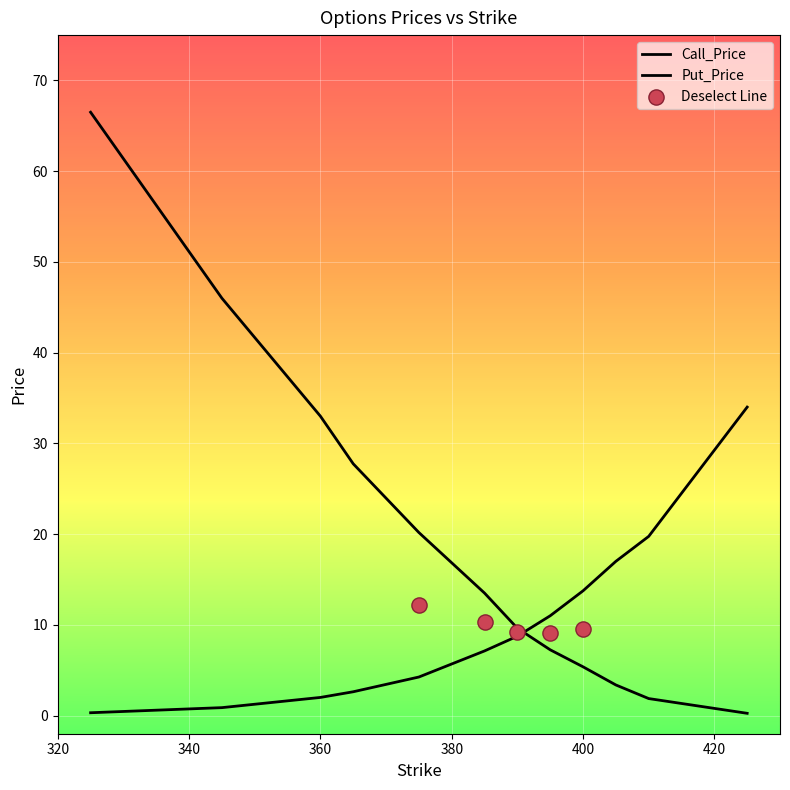

Which series reaches the minimum Y coordinate?

Call_Price